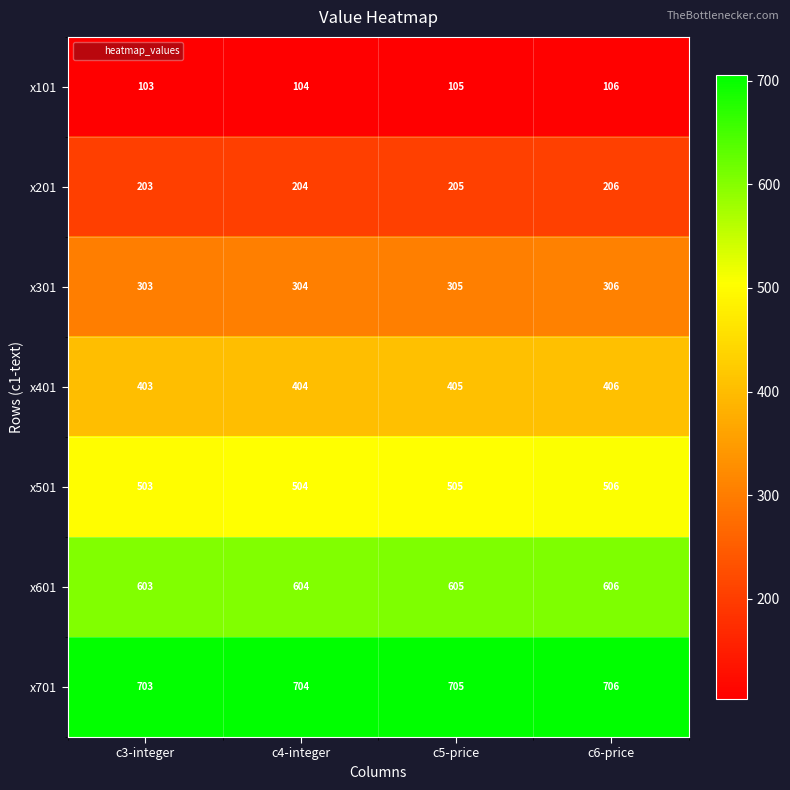

Reading left to right, what are all the values shown in this chart?

x101: 103	104	105	106
x201: 203	204	205	206
x301: 303	304	305	306
x401: 403	404	405	406
x501: 503	504	505	506
x601: 603	604	605	606
x701: 703	704	705	706